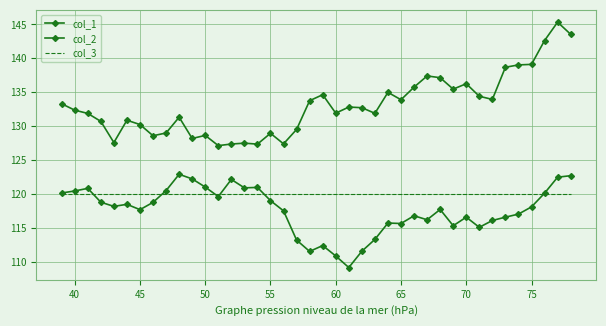

In col_1, how many points are higher than both neighbors (excluding endpoints)?

11